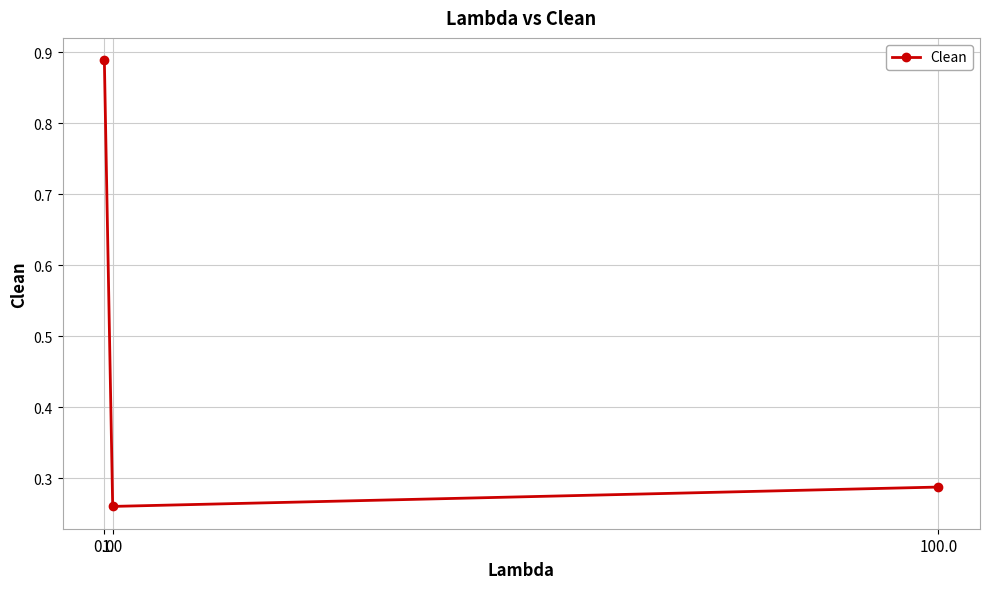

What is the sum of all values?

1.4